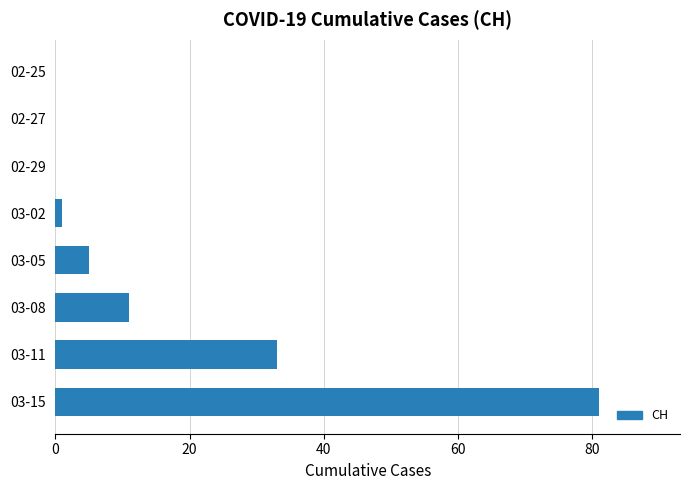

True or false: the data shows 81 at 03-15.

True